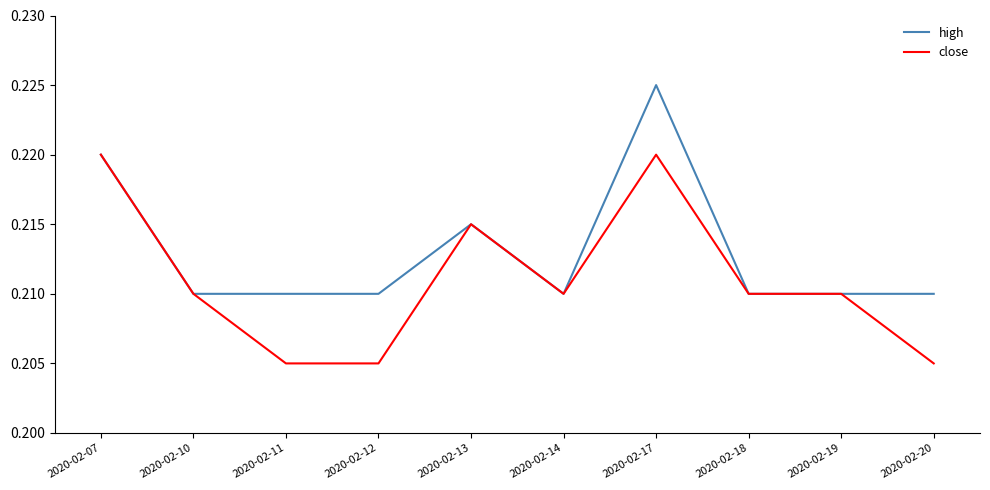

Is the value of high at 2020-02-13 greater than the value of close at 2020-02-17?

No